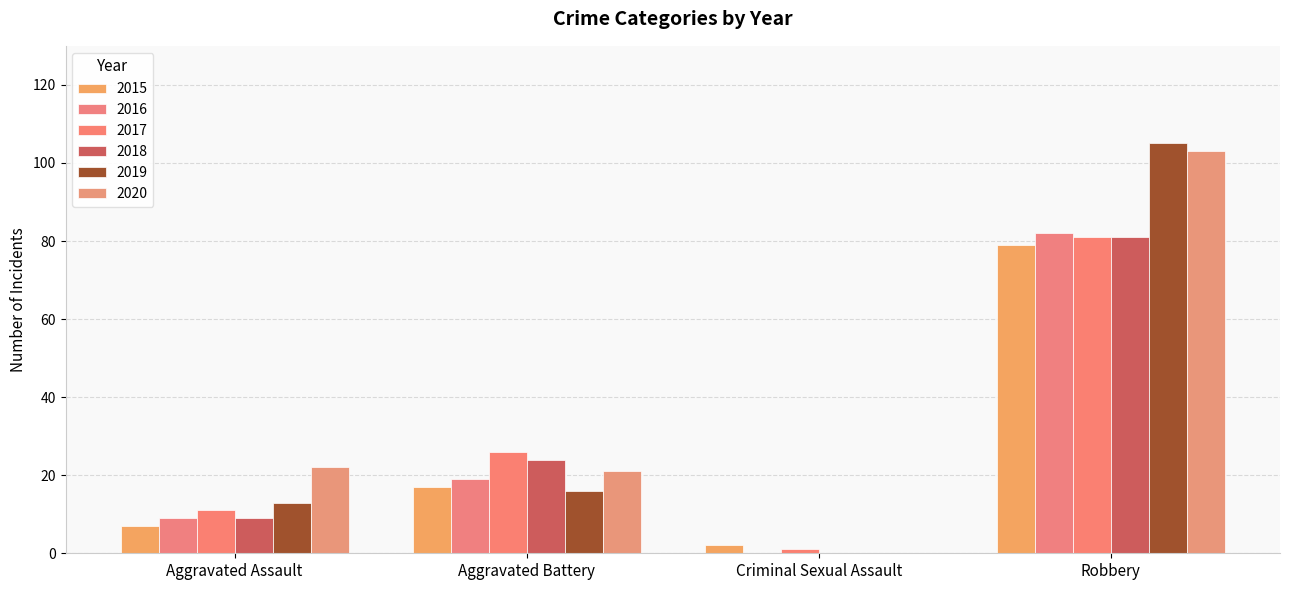

Reading left to right, transcribe all the data shown in this chart.

2015: Aggravated Assault=7	Aggravated Battery=17	Criminal Sexual Assault=2	Robbery=79
2016: Aggravated Assault=9	Aggravated Battery=19	Criminal Sexual Assault=0	Robbery=82
2017: Aggravated Assault=11	Aggravated Battery=26	Criminal Sexual Assault=1	Robbery=81
2018: Aggravated Assault=9	Aggravated Battery=24	Criminal Sexual Assault=0	Robbery=81
2019: Aggravated Assault=13	Aggravated Battery=16	Criminal Sexual Assault=0	Robbery=105
2020: Aggravated Assault=22	Aggravated Battery=21	Criminal Sexual Assault=0	Robbery=103